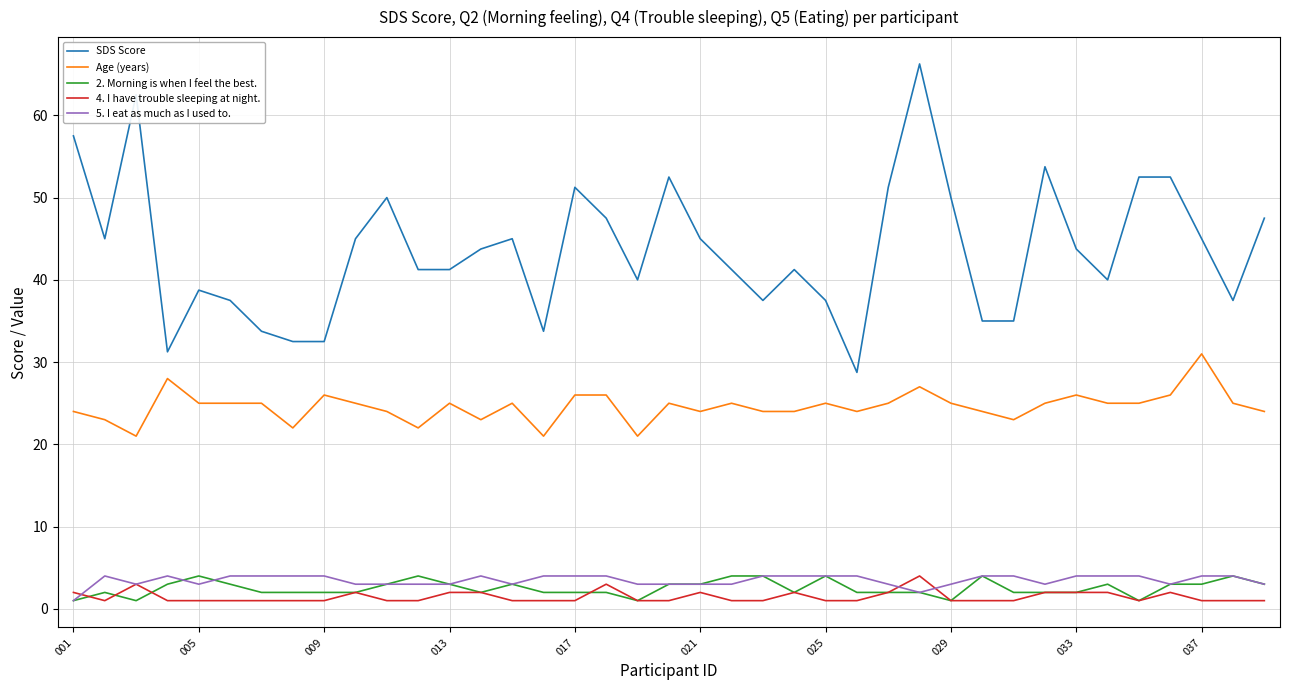

How many distinct data groups are displayed?

5